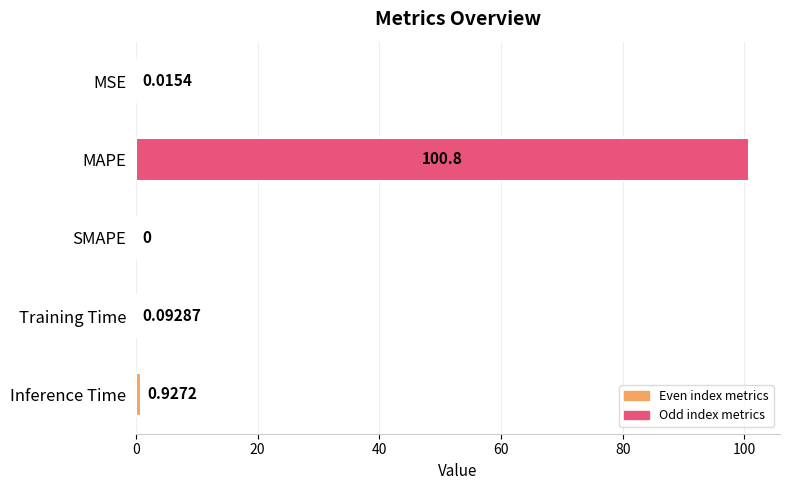

How many data points does each series have?

5